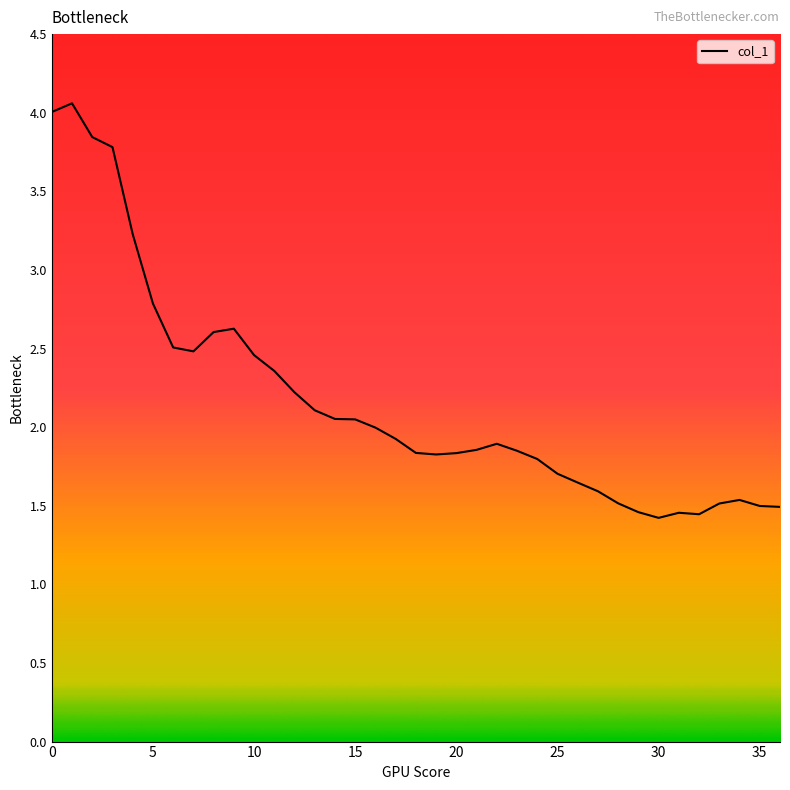

How many categories are shown in the chart?

37